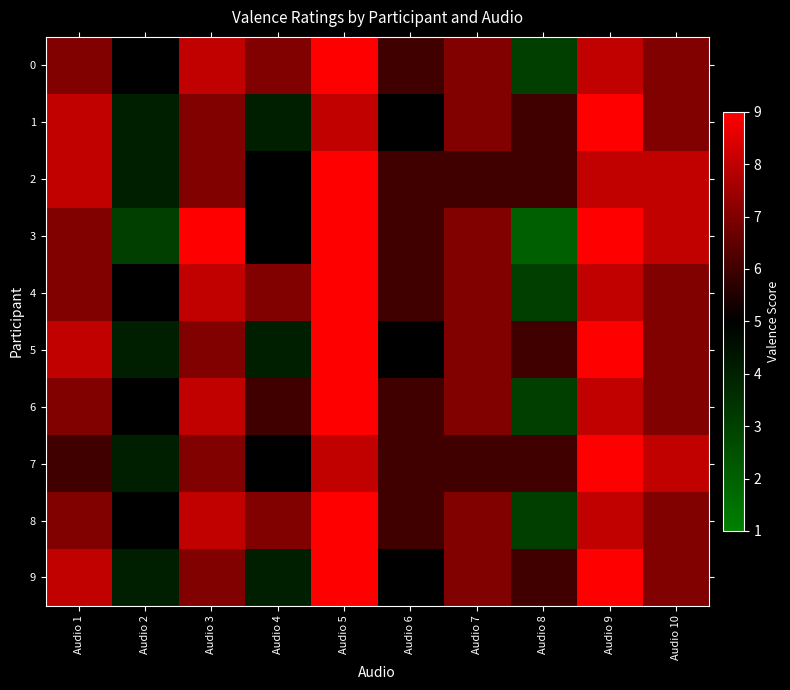

Rank the series by their maximum value, from highest to lowest.

0, 1, 2, 3, 4, 5, 6, 7, 8, 9